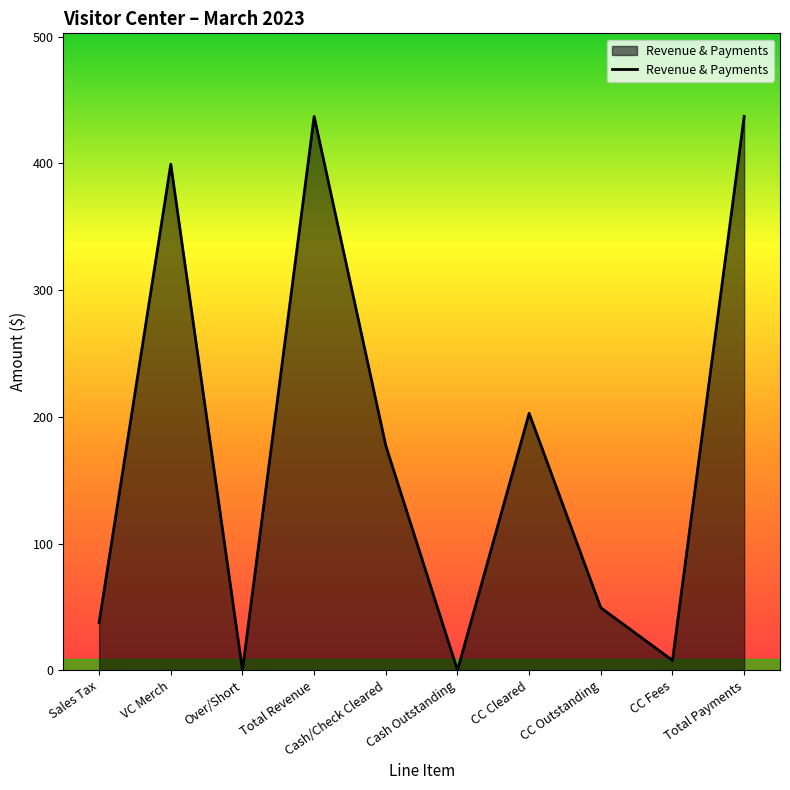

Is it true that the value at Total Revenue is 437.1?

True